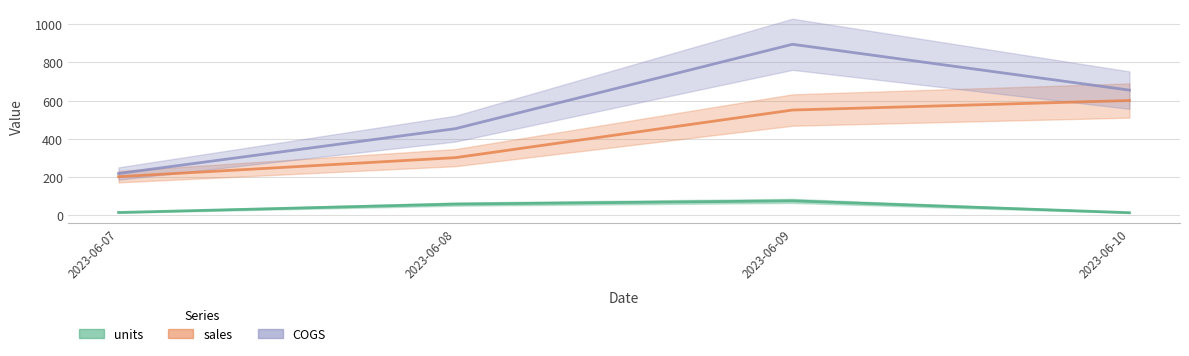

What is the spread (max minus min) of values at 2023-06-08?

396.2